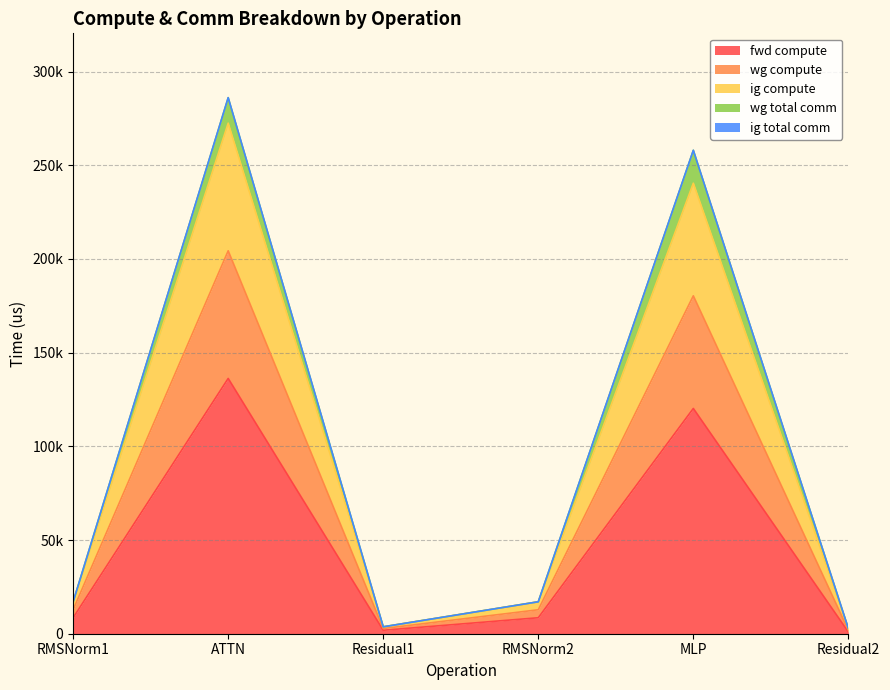

In ig compute, how many points are higher than both neighbors (excluding endpoints)?

2